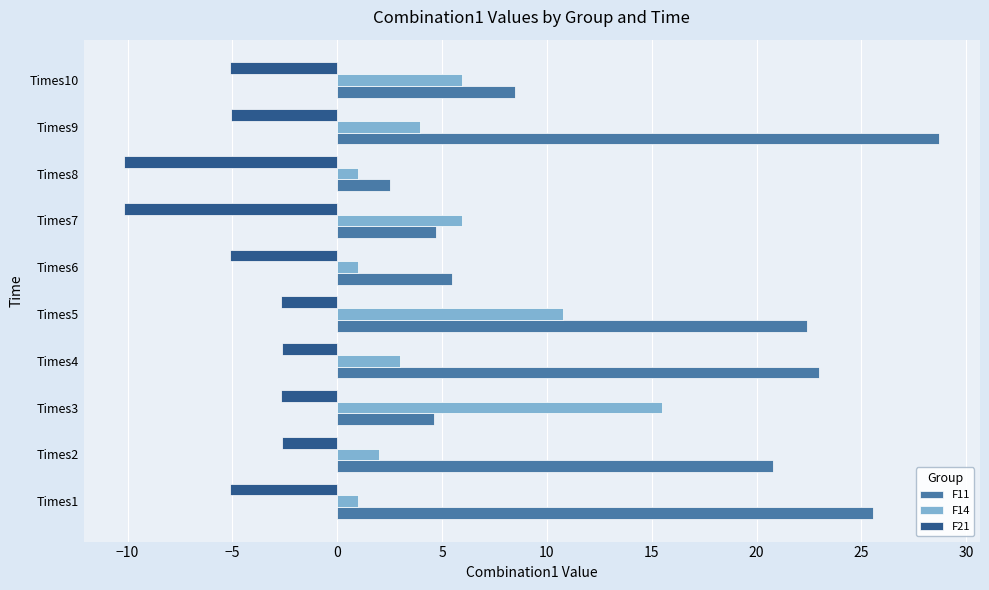

The F21 series shows -8.1 at Times9. True or false?

False